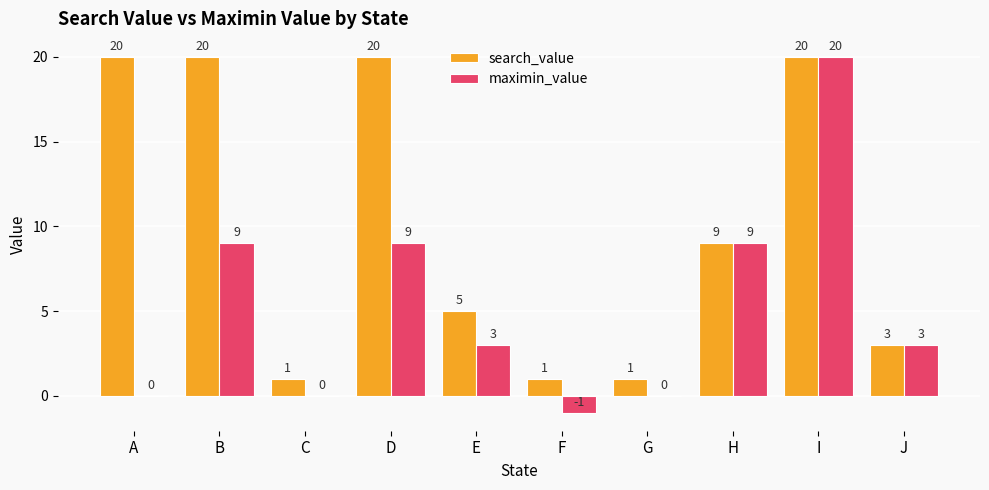

At which label does maximin_value first exceed 3?

B